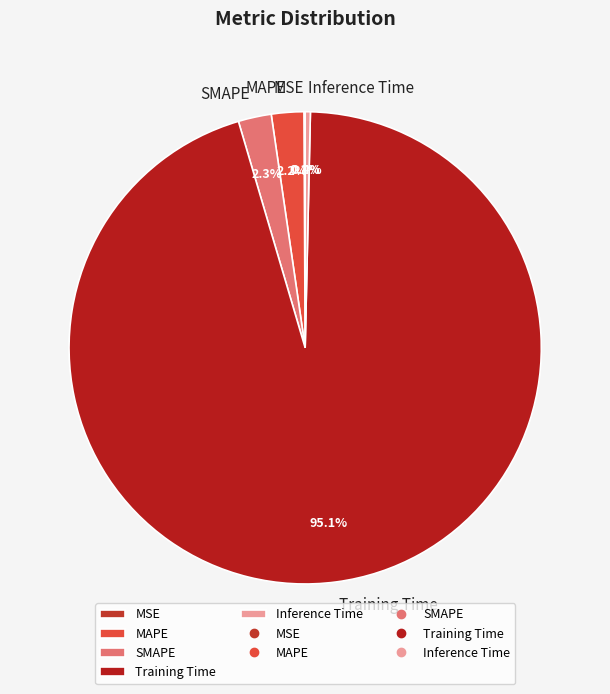

To the nearest percent, what is the difference between the largest and smallest slice percentages?

95%